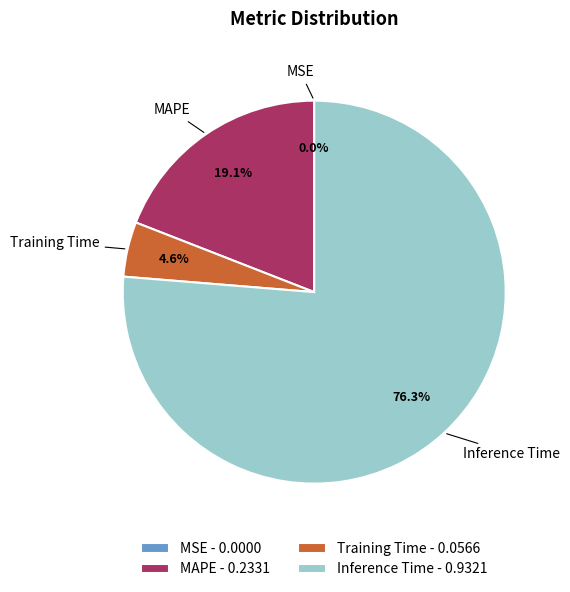

What percentage is NOT represented by Training Time - 0.0566?

95.4%